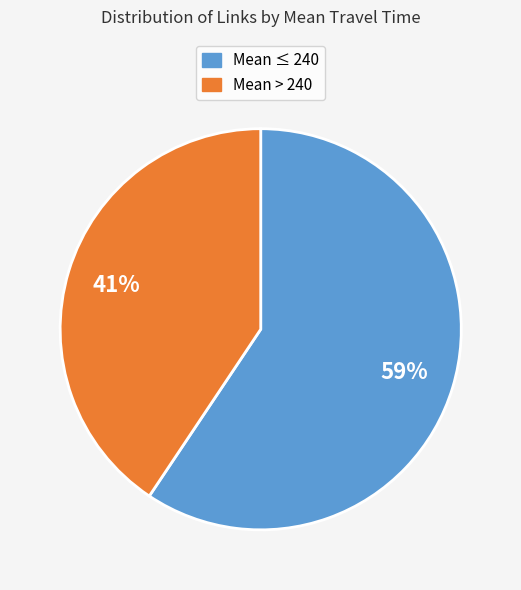

Does any single category account for the majority?

Yes